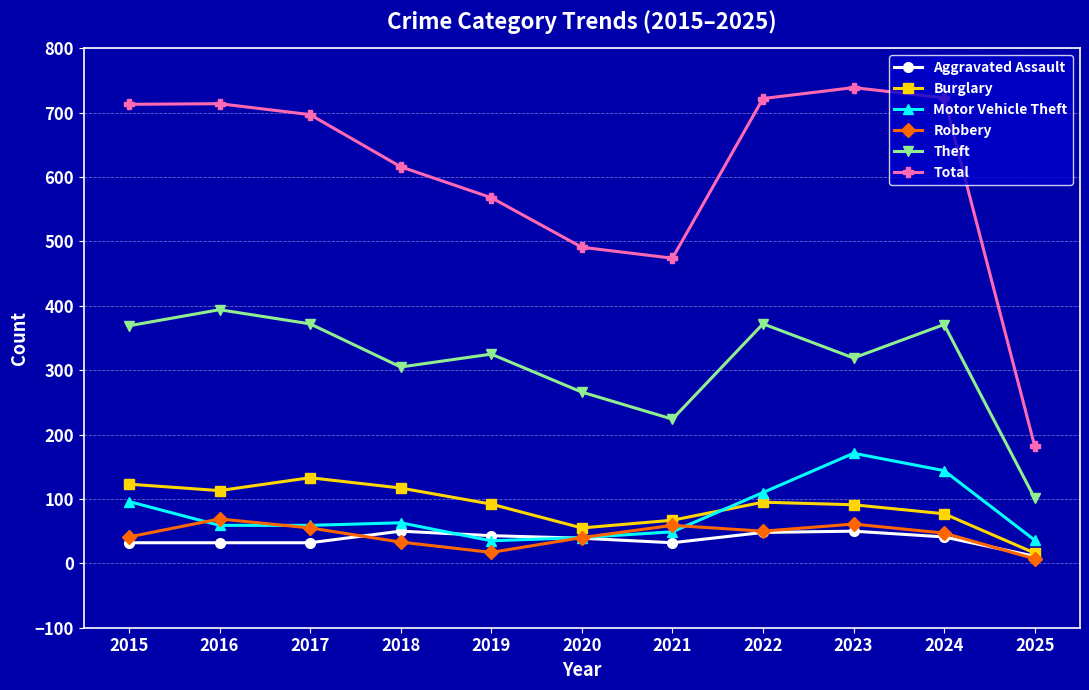

Is the value of Robbery at 2017 greater than the value of Burglary at 2015?

No